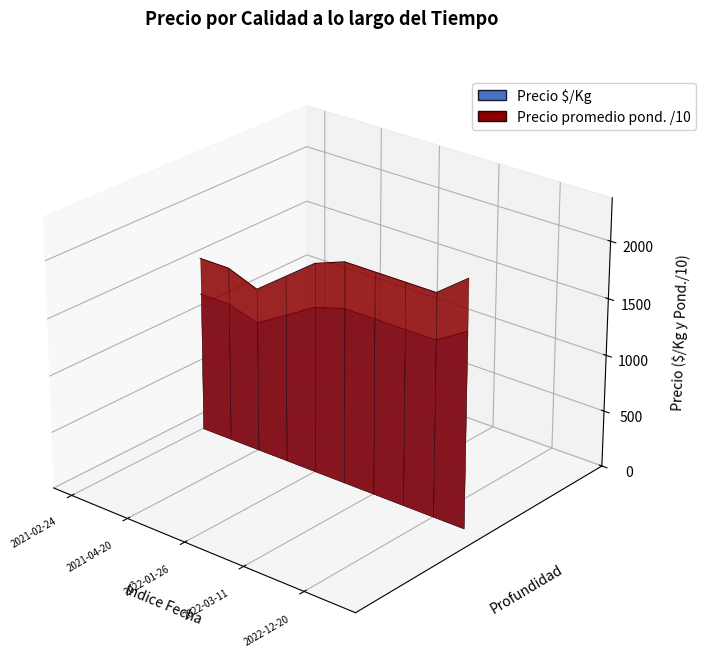

The Precio promedio ponderado / 10 series shows 0.0 at 2021-04-20. True or false?

False